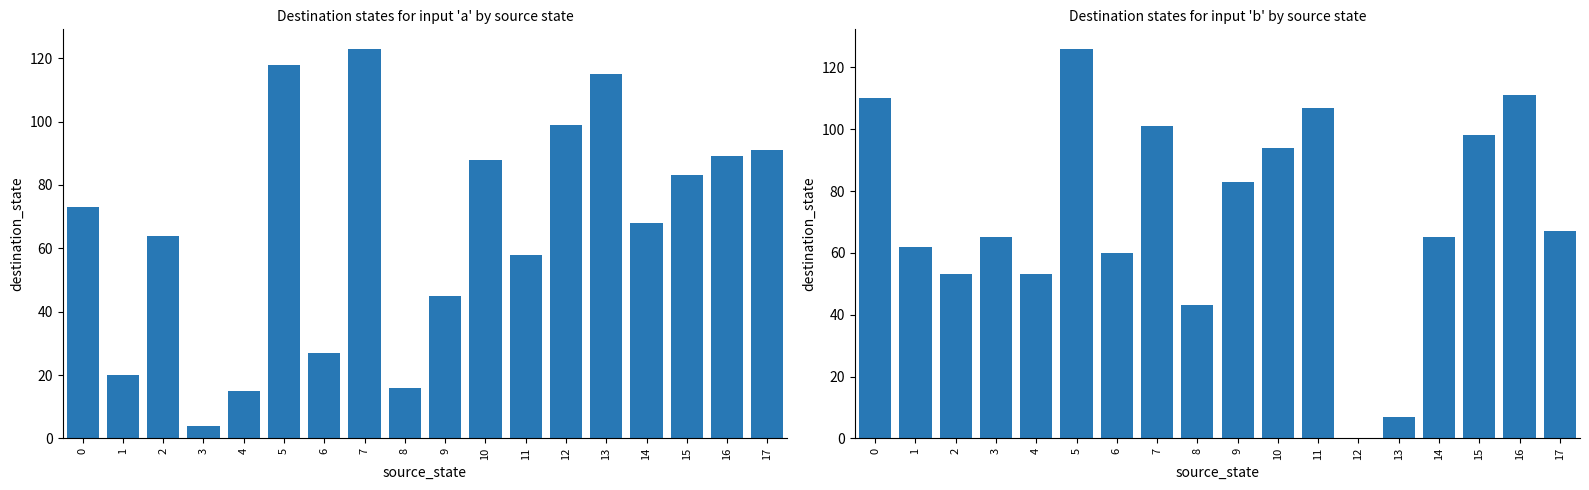

Is it true that destination_state (input=a) equals 44 at 15?

False